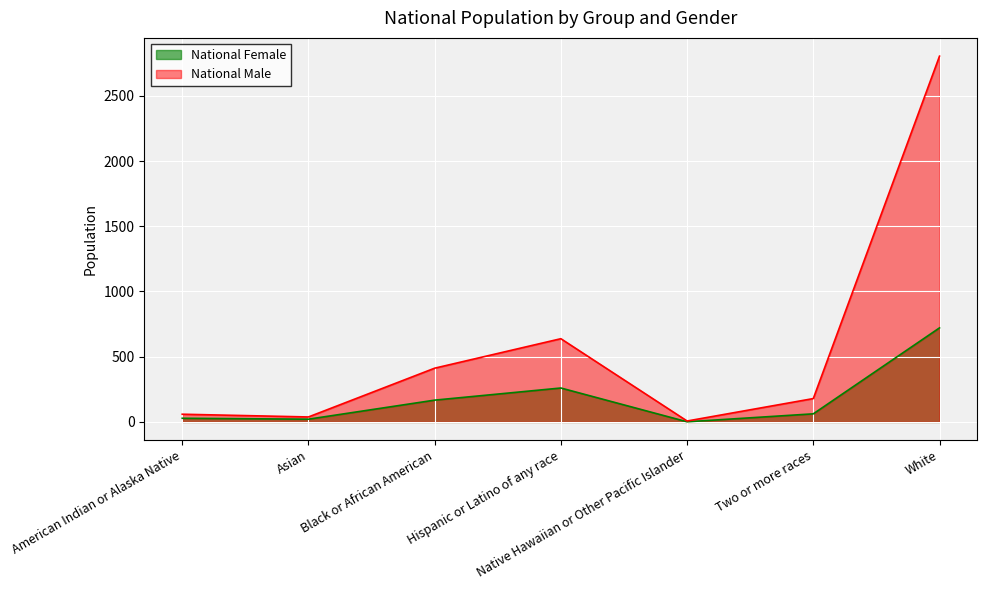

In National Male, how many points are higher than both neighbors (excluding endpoints)?

1